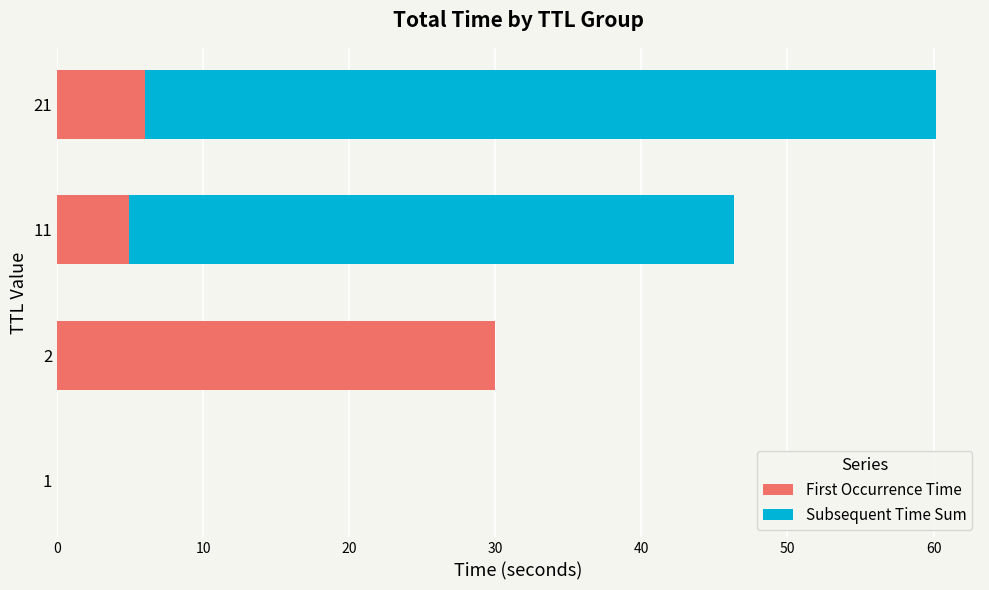

At which category is the sum across all series the highest?

21